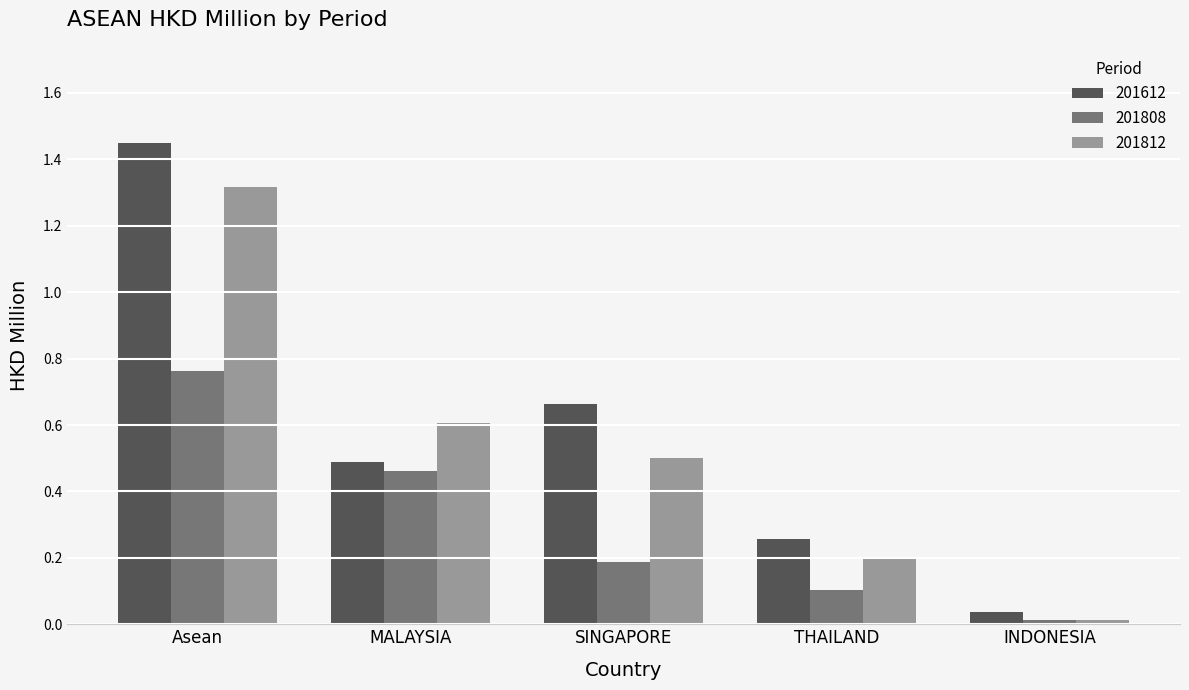

What is the difference between the maximum and second lowest values in the 201812 series?

1.1